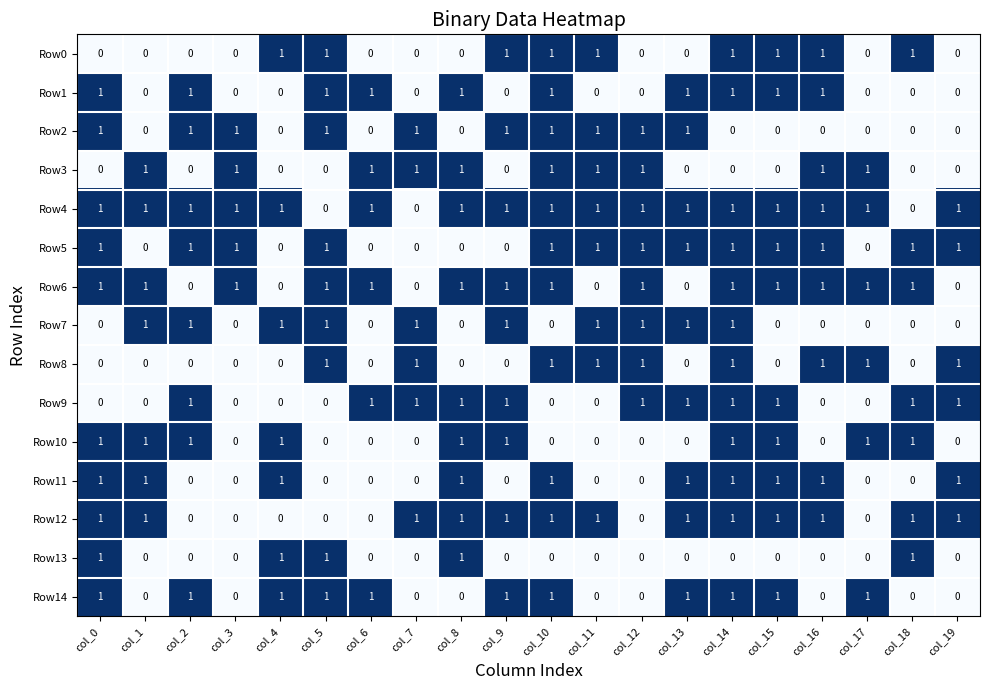

What is the sum of all Row7 values?

10